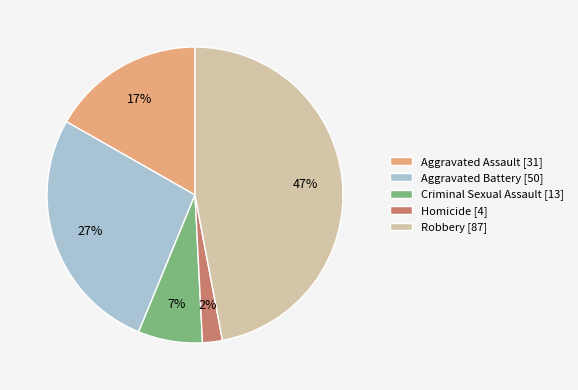

Which has a higher value, Aggravated Battery [50] or Aggravated Assault [31]?

Aggravated Battery [50]